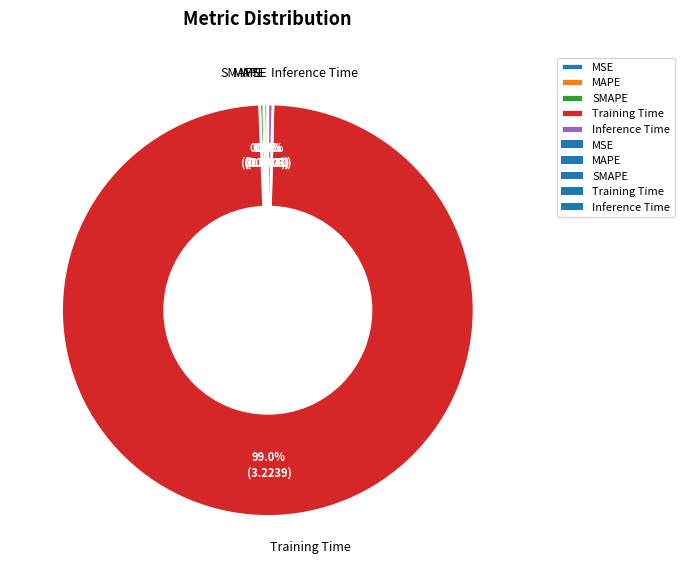

Which category has the biggest portion of the pie?

Training Time